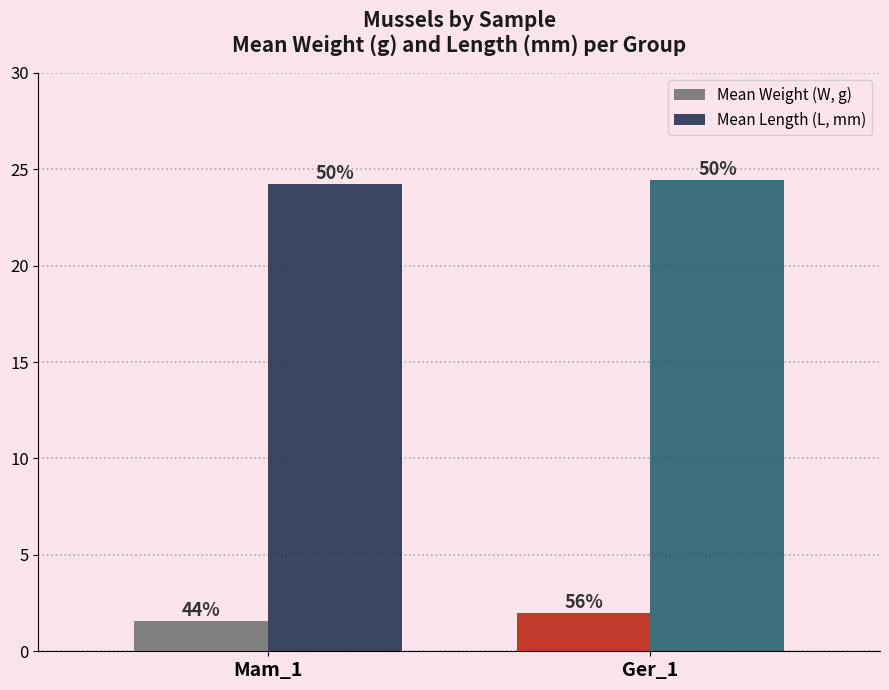

How many Mean Length (L, mm) values are between 24 and 25?

2